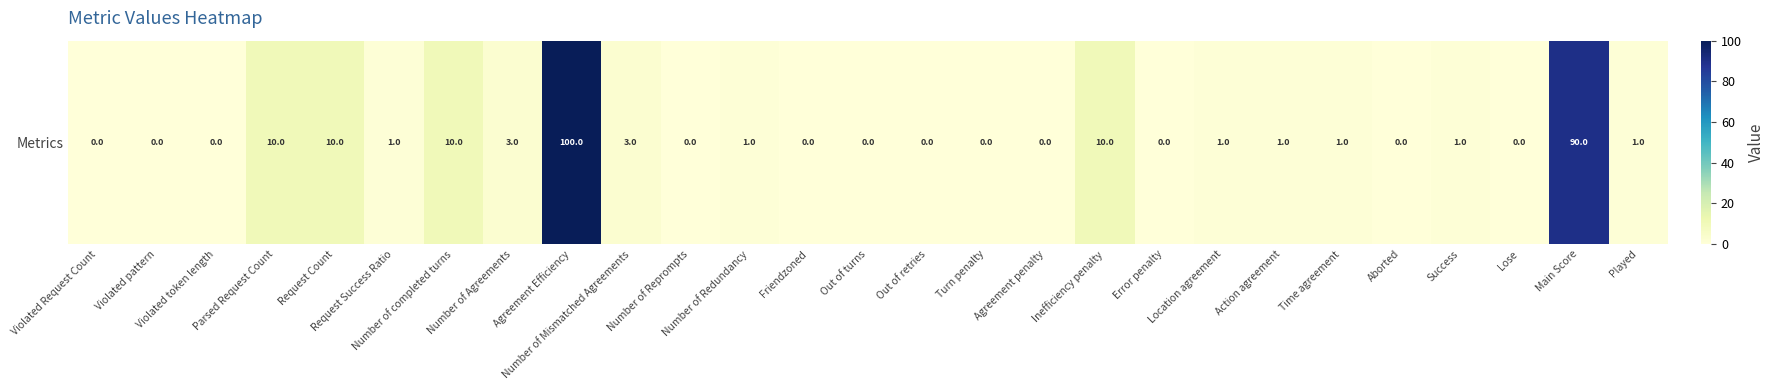

What is the greatest value displayed?

100